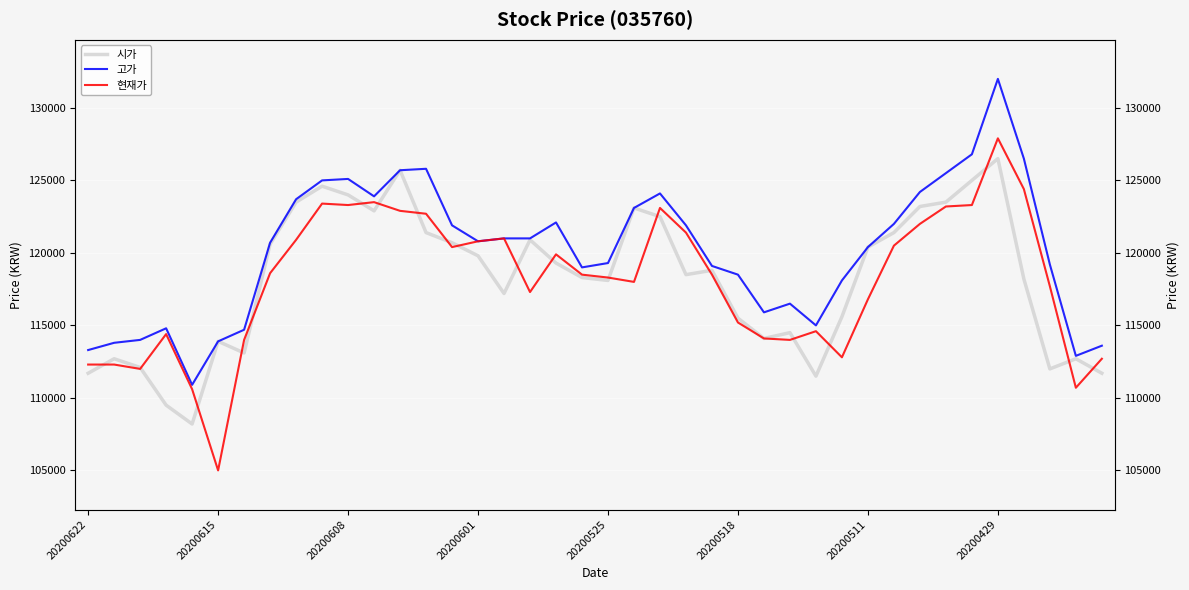

True or false: 고가 has more than 1 points higher than both neighbors.

True